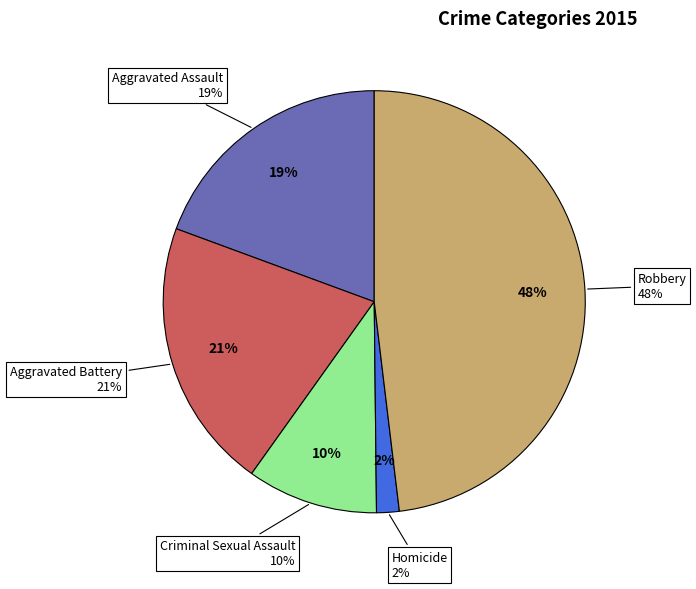

What percentage is NOT represented by Homicide?

98.3%